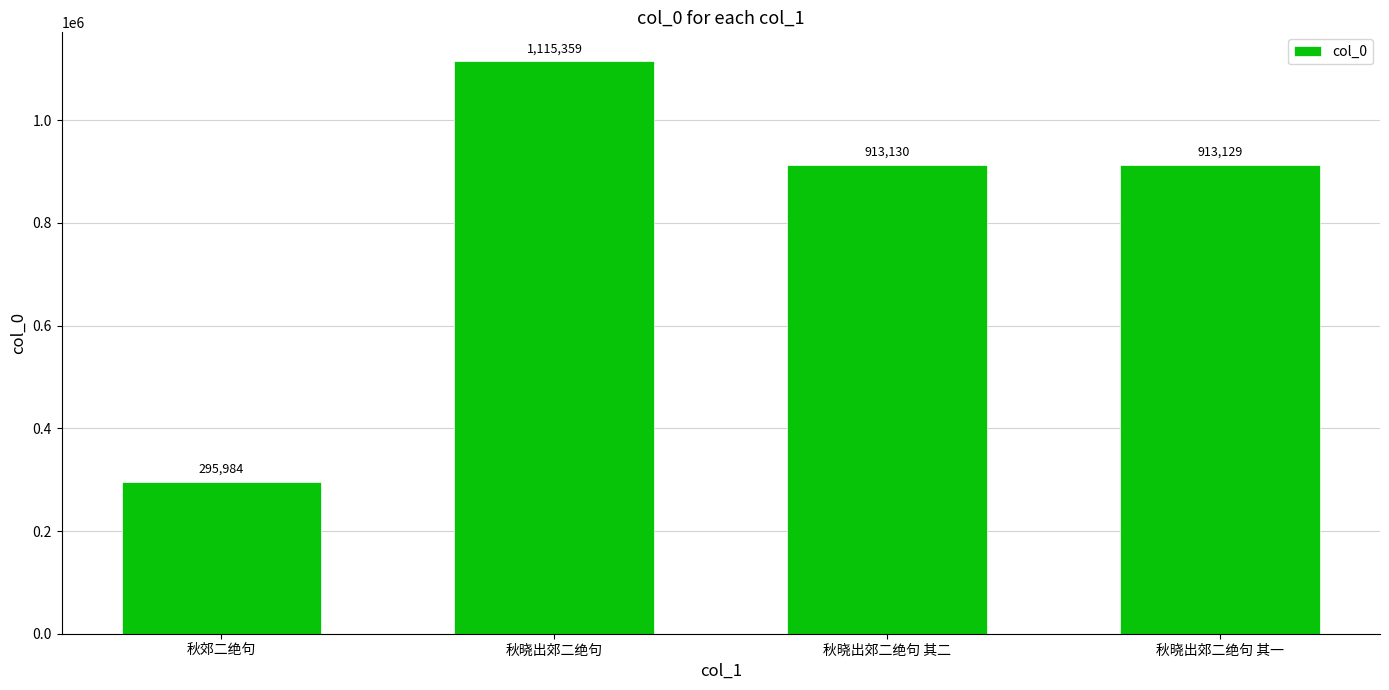

Rank the categories by value from highest to lowest.

秋晓出郊二绝句, 秋晓出郊二绝句 其二, 秋晓出郊二绝句 其一, 秋郊二绝句